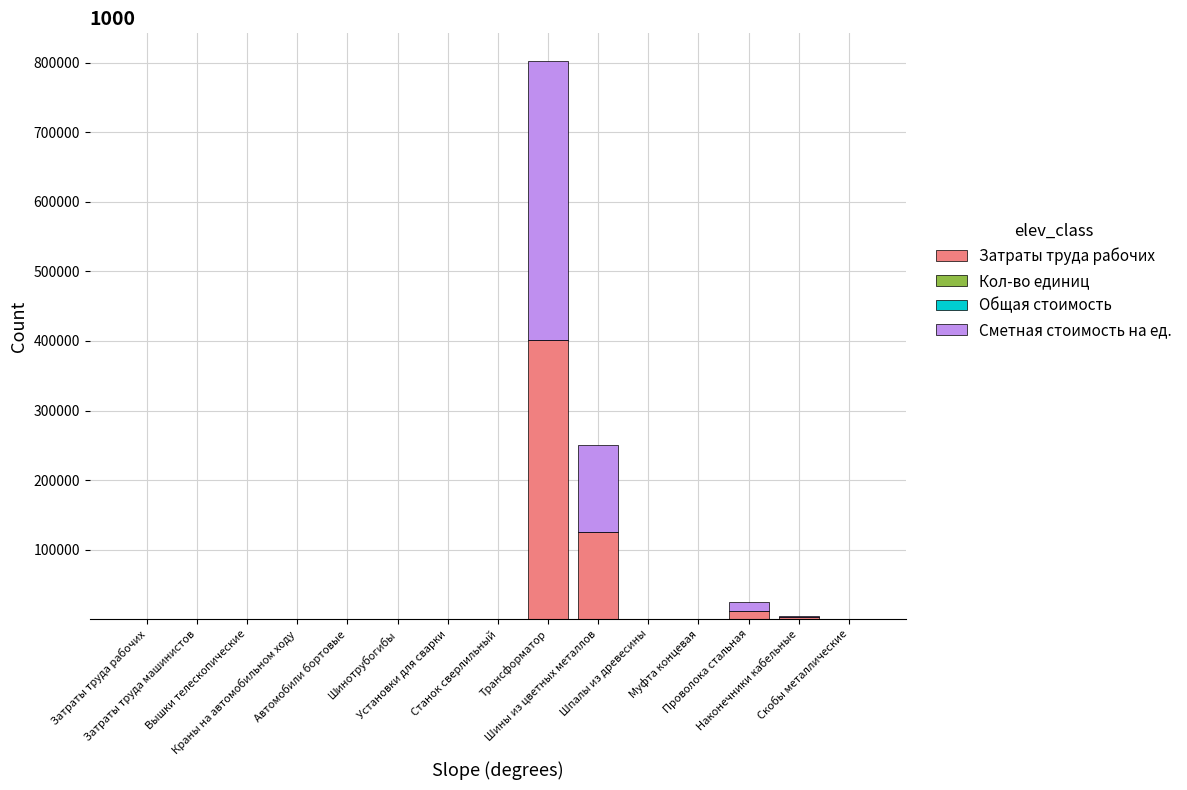

Which category has the highest value in the Затраты труда рабочих series?

Трансформатор